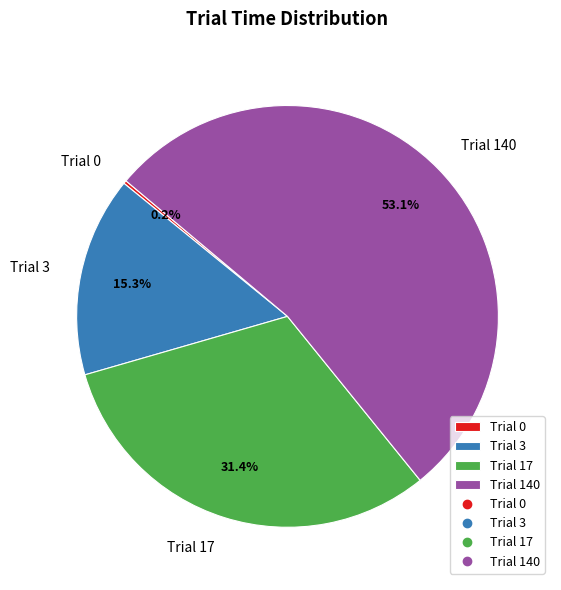

Does any single category account for the majority?

Yes